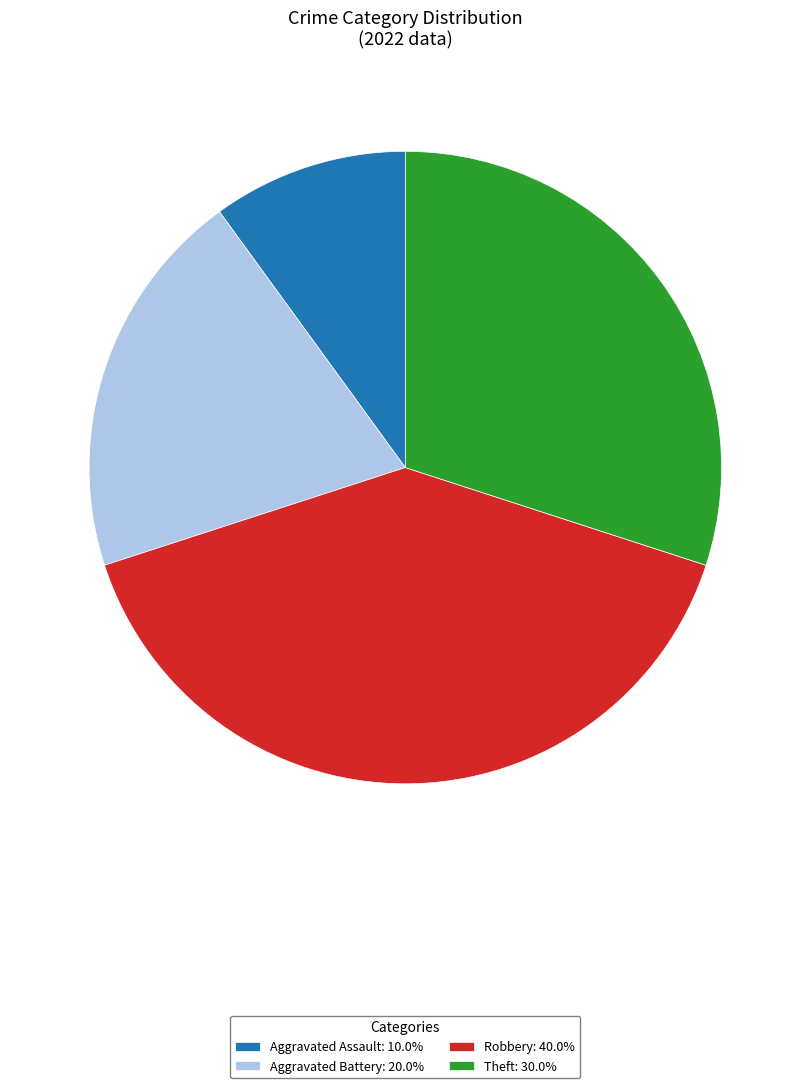

Do Aggravated Assault: 10.0% and Aggravated Battery: 20.0% together represent more than half of the pie?

No